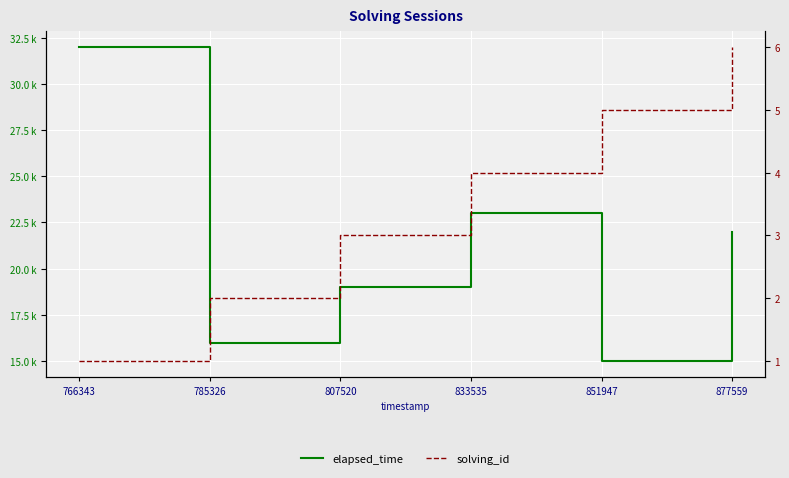

Between 766343 and 851947, which series saw the biggest shift?

elapsed_time